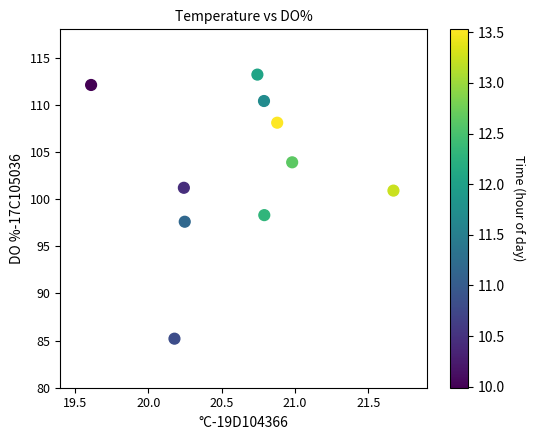

What is the average Y value?

103.1